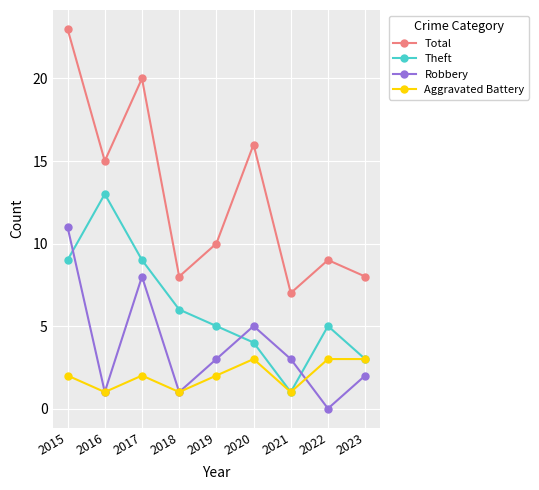

What is the difference between the Robbery values at 2017 and 2023?

6